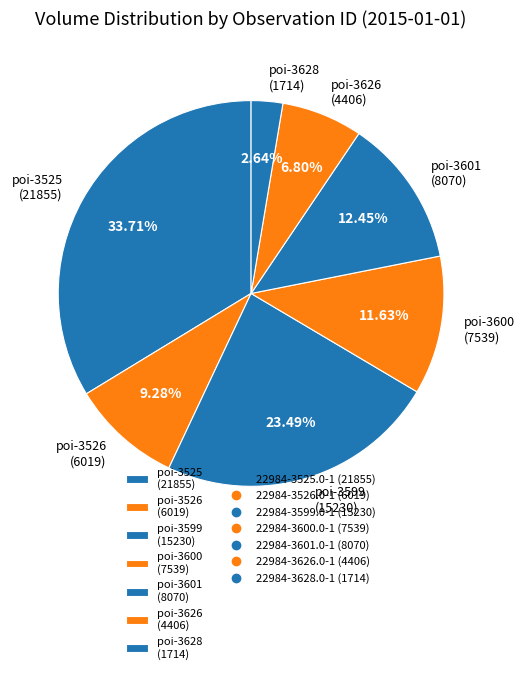

Combined, do poi-3628 (1714) and poi-3626 (4406) account for over 50%?

No